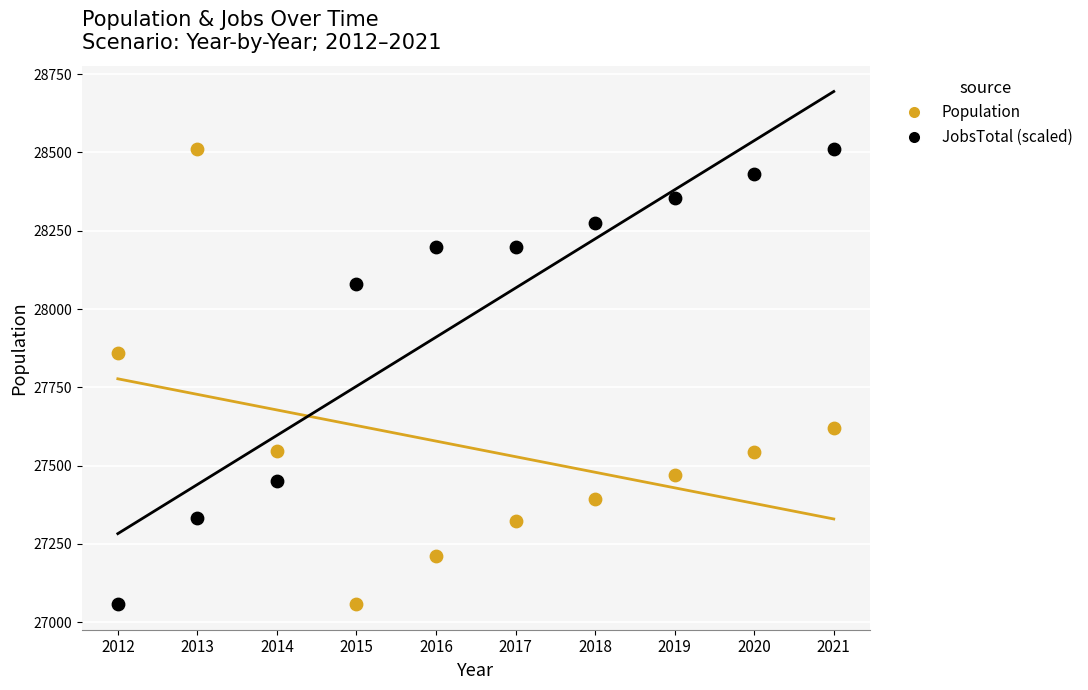

What are all the series names shown in the legend?

Population, JobsTotal (scaled)